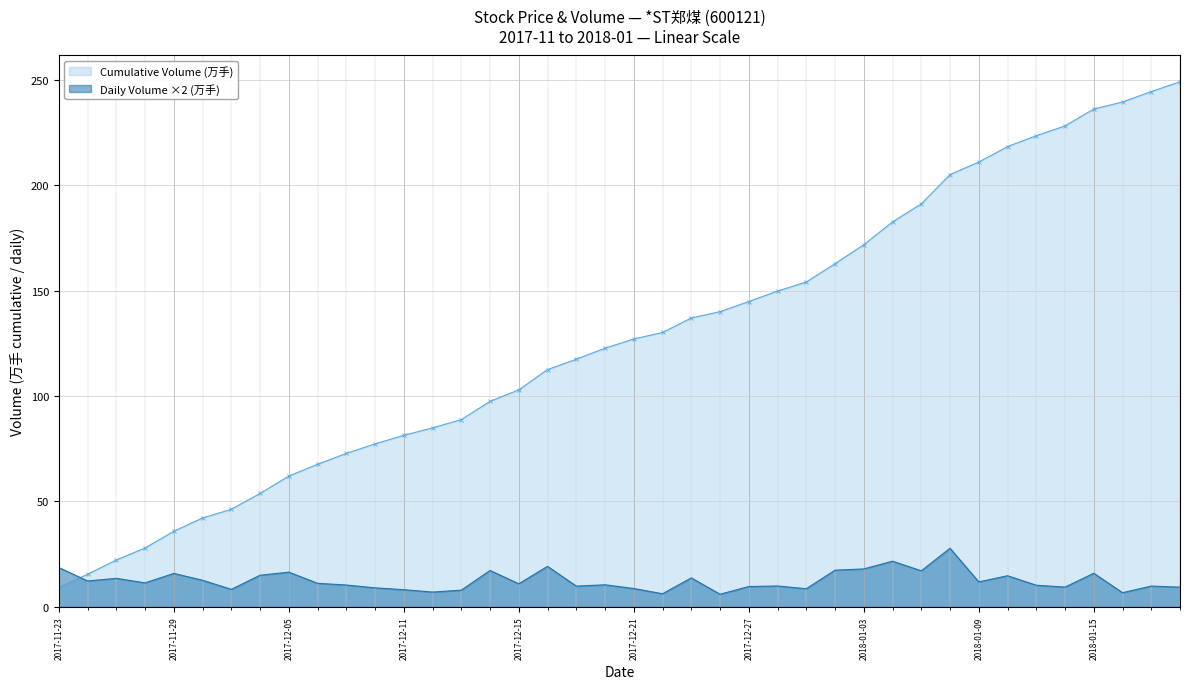

What is the difference between the maximum and minimum values?

21.8